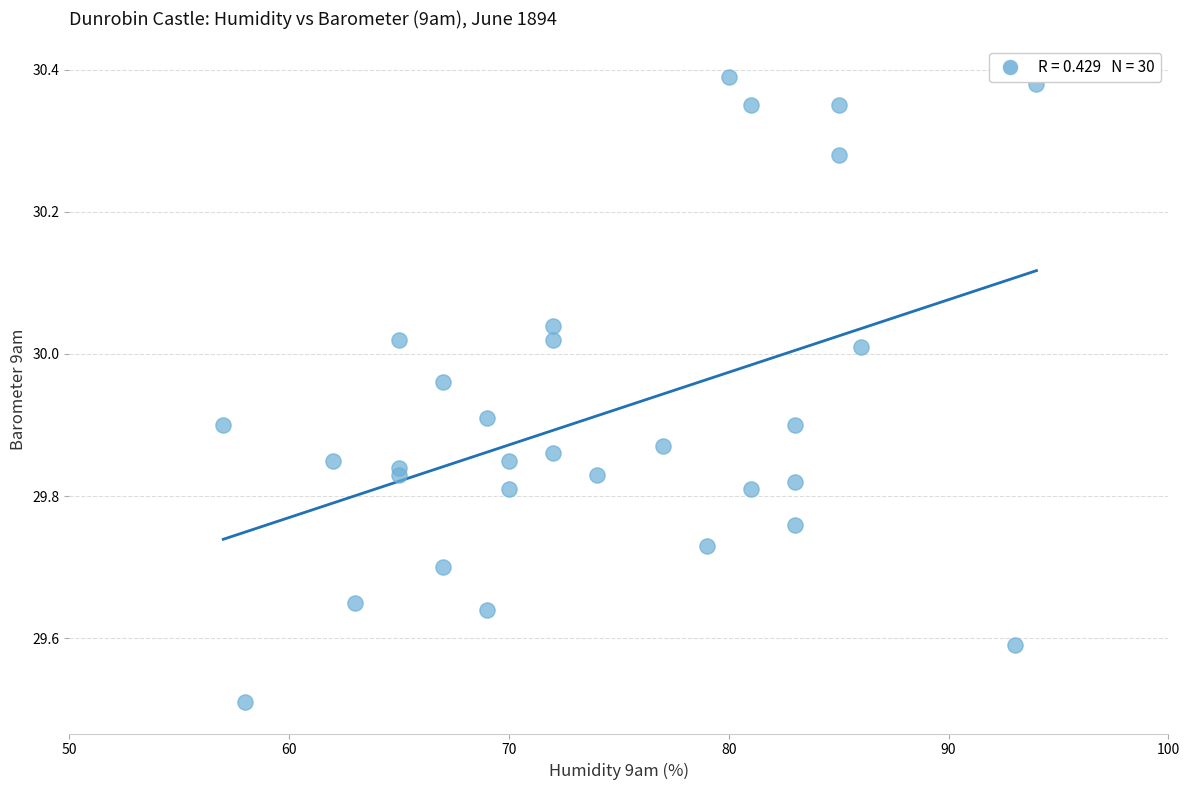

What is the range of X values (max minus min)?

37.0